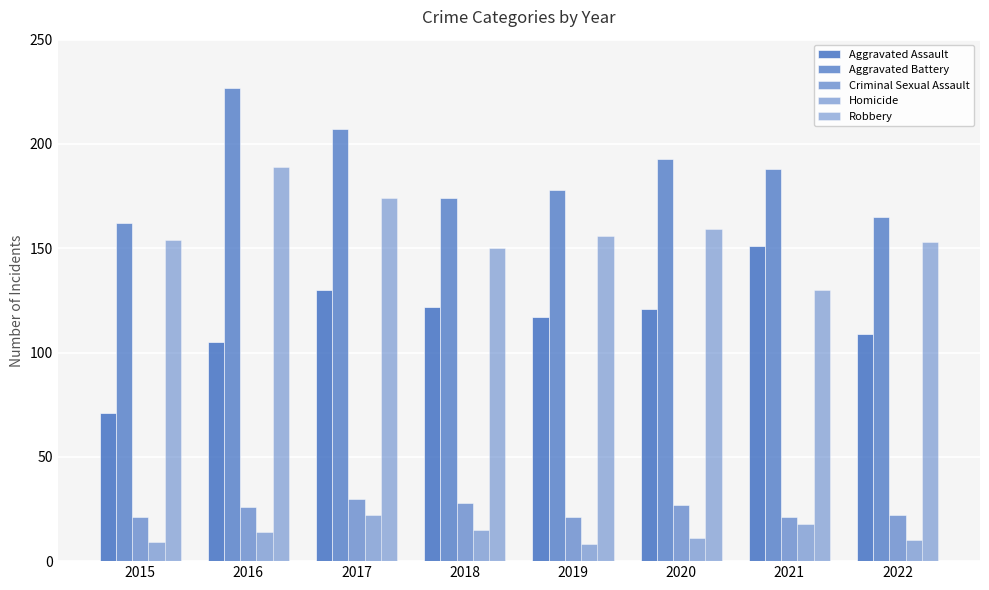

Rank the series at 2017 from lowest to highest value.

Homicide, Criminal Sexual Assault, Aggravated Assault, Robbery, Aggravated Battery